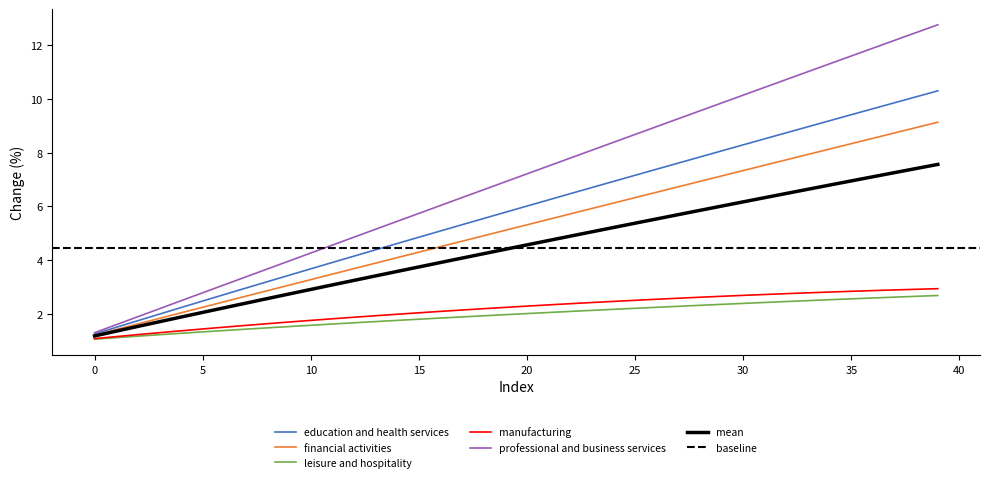

Reading left to right, extract all data points from this chart.

0: 0=1.3	1=1.5	2=1.7	3=2.0	4=2.2	5=2.5	6=2.7	7=3.0	8=3.2	9=3.4	10=3.7	11=3.9	12=4.2	13=4.4	14=4.6	15=4.9	16=5.1	17=5.3	18=5.6	19=5.8	20=6.0	21=6.2	22=6.5	23=6.7	24=6.9	25=7.2	26=7.4	27=7.6	28=7.8	29=8.1	30=8.3	31=8.5	32=8.7	33=9.0	34=9.2	35=9.4	36=9.6	37=9.9	38=10.1	39=10.3
1: 0=1.2	1=1.4	2=1.6	3=1.8	4=2.0	5=2.2	6=2.5	7=2.7	8=2.9	9=3.1	10=3.3	11=3.5	12=3.7	13=3.9	14=4.1	15=4.3	16=4.5	17=4.7	18=4.9	19=5.1	20=5.3	21=5.5	22=5.7	23=5.9	24=6.1	25=6.3	26=6.5	27=6.7	28=6.9	29=7.1	30=7.3	31=7.5	32=7.7	33=7.9	34=8.1	35=8.3	36=8.5	37=8.7	38=8.9	39=9.1
2: 0=1.1	1=1.1	2=1.2	3=1.2	4=1.3	5=1.3	6=1.4	7=1.4	8=1.5	9=1.5	10=1.6	11=1.6	12=1.7	13=1.7	14=1.8	15=1.8	16=1.8	17=1.9	18=1.9	19=2.0	20=2.0	21=2.1	22=2.1	23=2.1	24=2.2	25=2.2	26=2.2	27=2.3	28=2.3	29=2.4	30=2.4	31=2.4	32=2.5	33=2.5	34=2.5	35=2.6	36=2.6	37=2.6	38=2.7	39=2.7
3: 0=1.1	1=1.2	2=1.2	3=1.3	4=1.4	5=1.4	6=1.5	7=1.6	8=1.6	9=1.7	10=1.8	11=1.8	12=1.9	13=1.9	14=2.0	15=2.0	16=2.1	17=2.1	18=2.2	19=2.2	20=2.3	21=2.3	22=2.4	23=2.4	24=2.5	25=2.5	26=2.5	27=2.6	28=2.6	29=2.7	30=2.7	31=2.7	32=2.8	33=2.8	34=2.8	35=2.8	36=2.9	37=2.9	38=2.9	39=2.9
4: 0=1.3	1=1.6	2=1.9	3=2.2	4=2.5	5=2.8	6=3.1	7=3.4	8=3.7	9=4.0	10=4.3	11=4.6	12=4.9	13=5.2	14=5.4	15=5.7	16=6.0	17=6.3	18=6.6	19=6.9	20=7.2	21=7.5	22=7.8	23=8.1	24=8.4	25=8.7	26=9.0	27=9.3	28=9.6	29=9.9	30=10.1	31=10.4	32=10.7	33=11.0	34=11.3	35=11.6	36=11.9	37=12.2	38=12.5	39=12.8